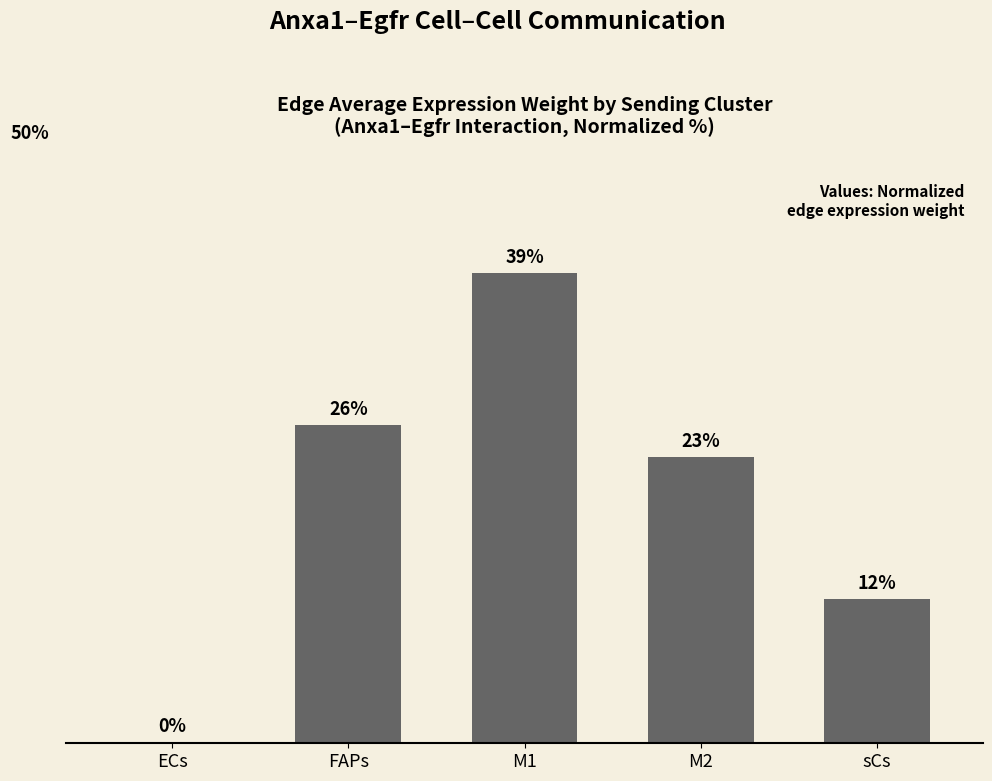

Are the bars horizontal?

No